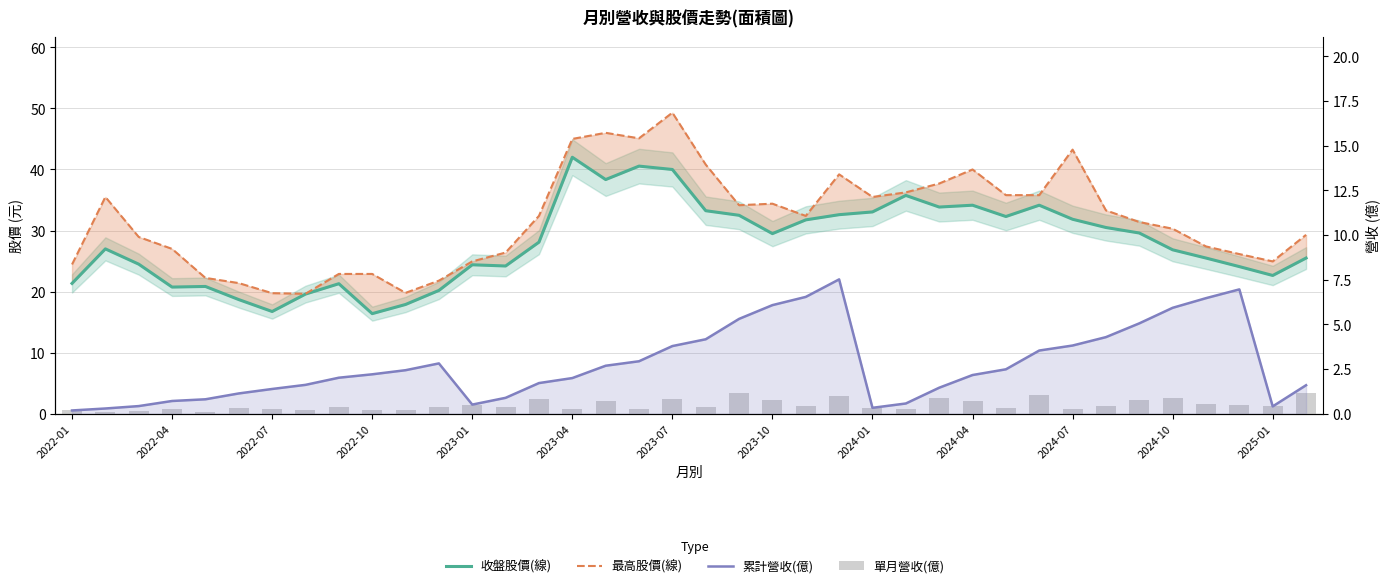

How many groups of bars are there?

38